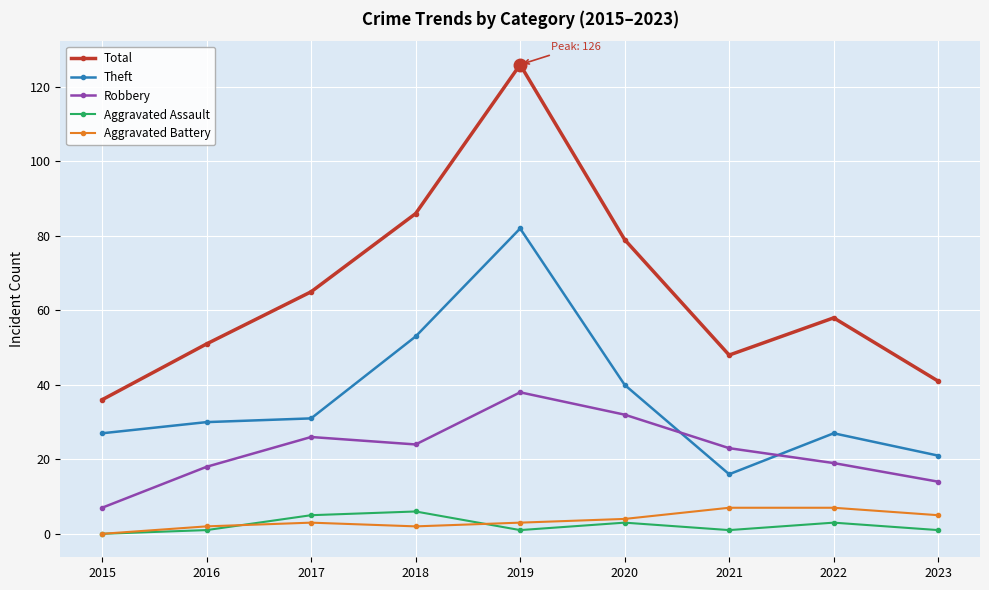

Which series has the widest spread of values?

Total